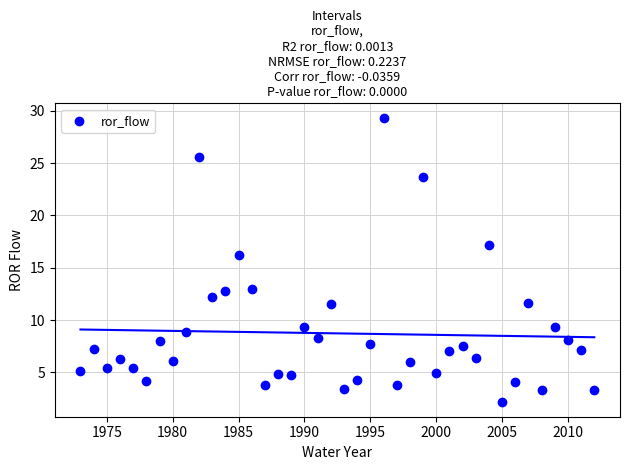

What Y value in the scatter plot is closest to 15?

16.3